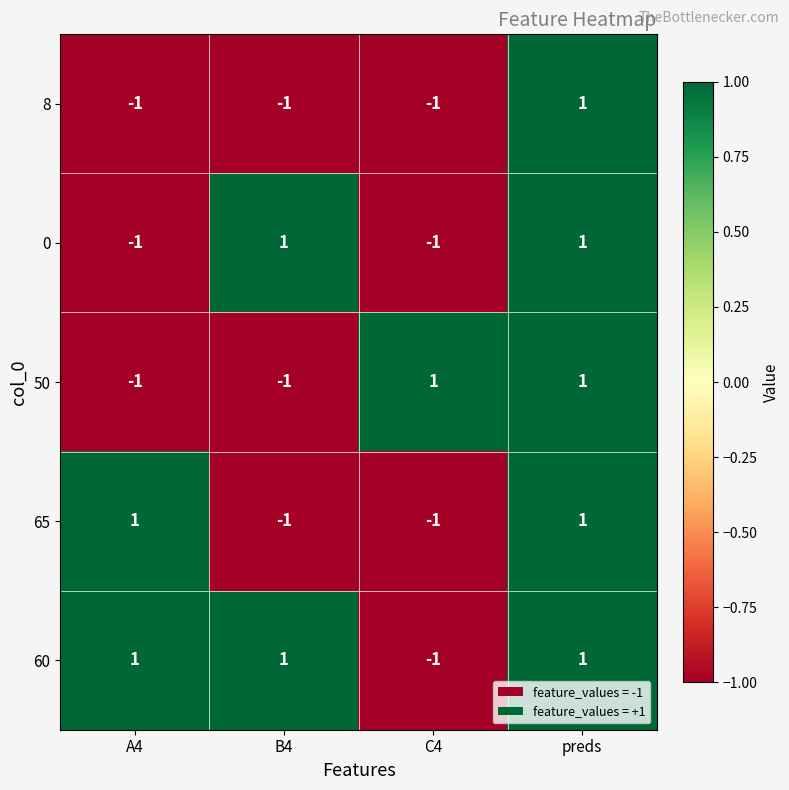

Is it true that 0 equals 1 at preds?

True